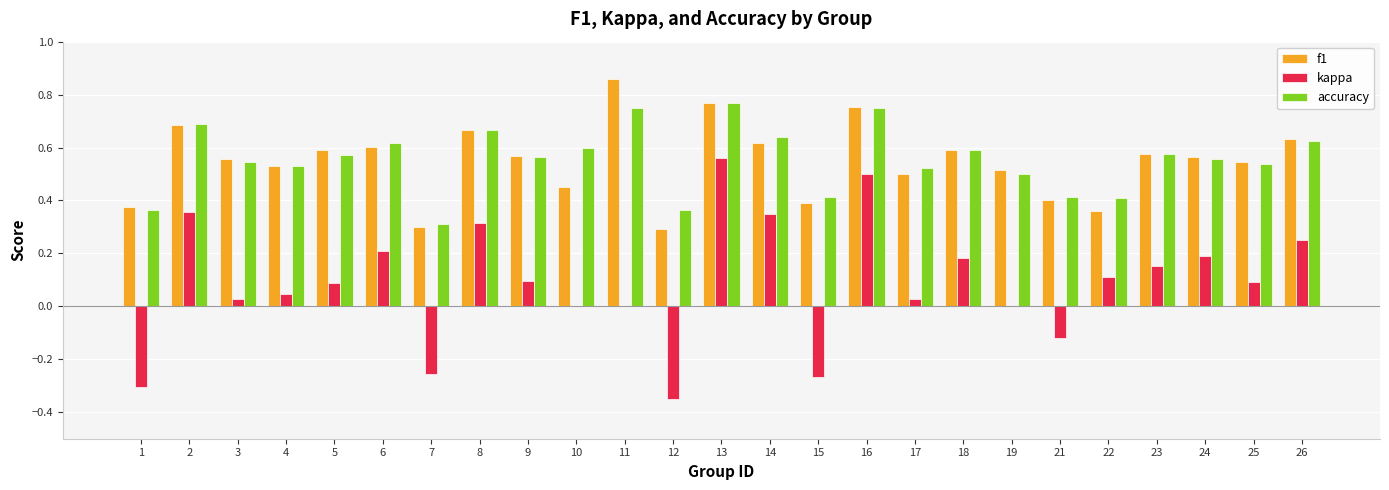

True or false: kappa has a value of 0.5 at 16.

True